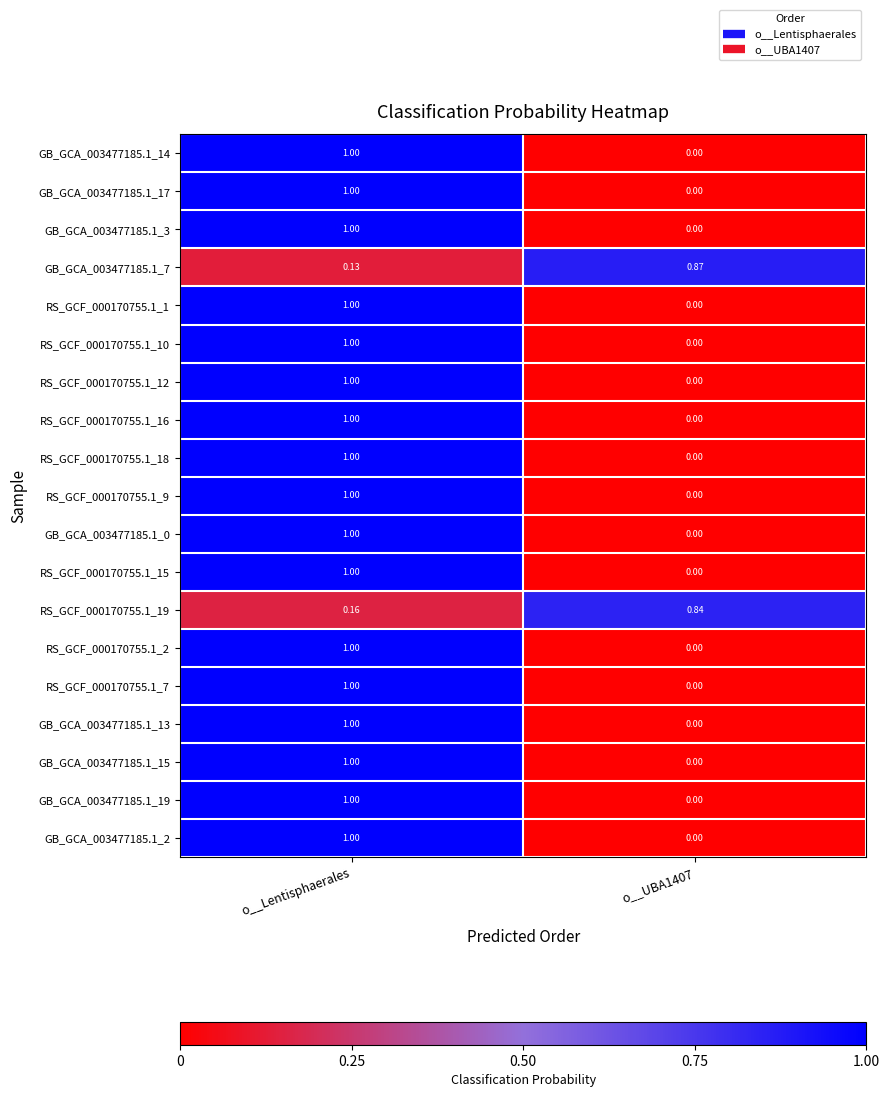

Which label corresponds to the largest value in the chart?

o__Lentisphaerales